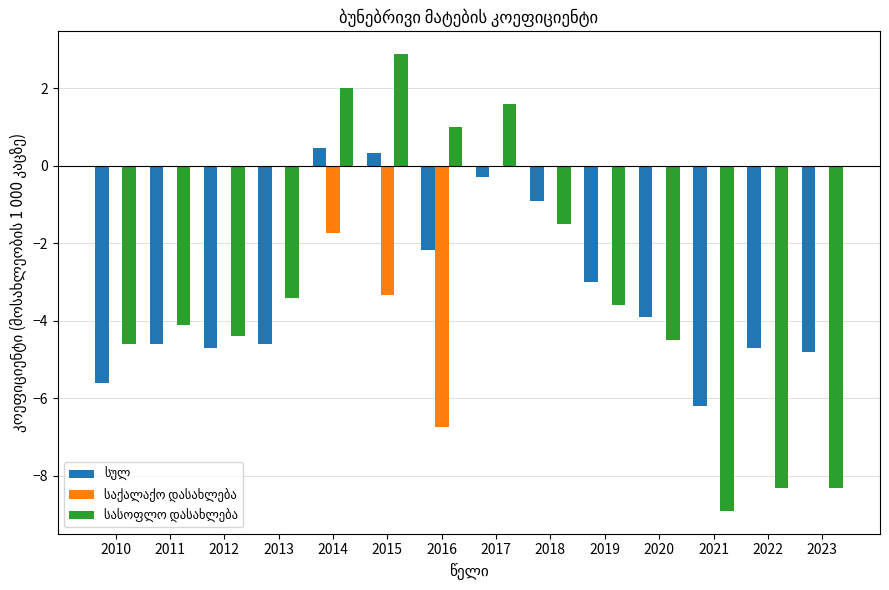

At which category does the chart reach its peak across all series?

2015